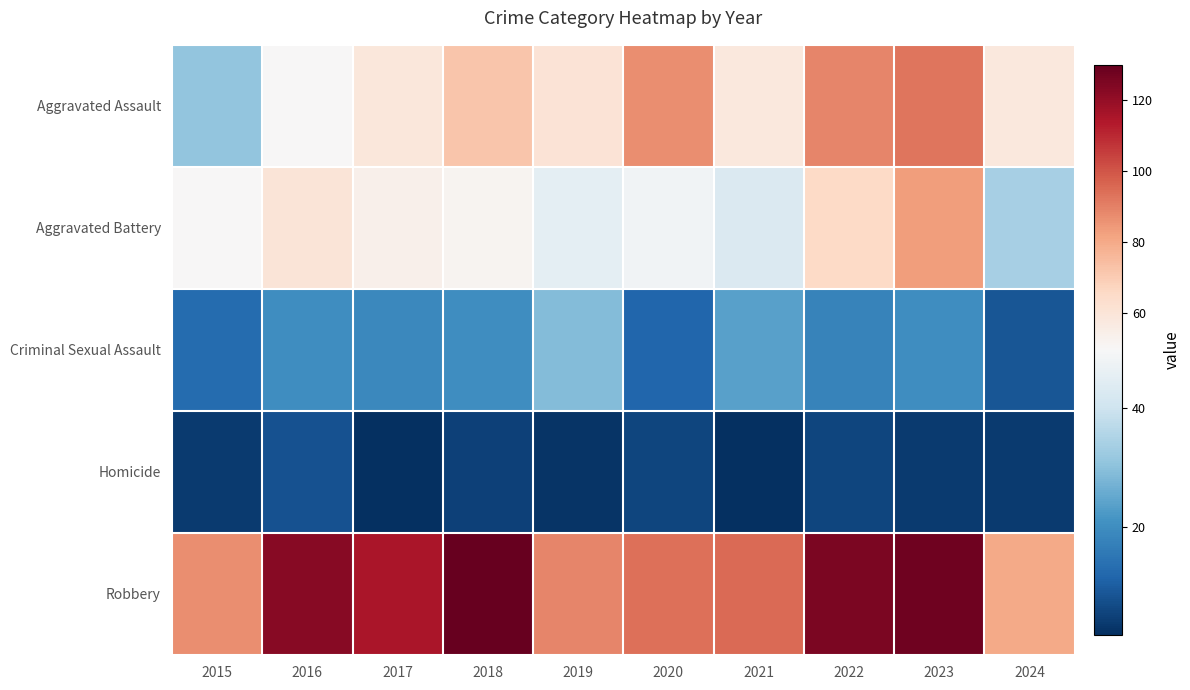

What is the minimum value shown in the chart?

2